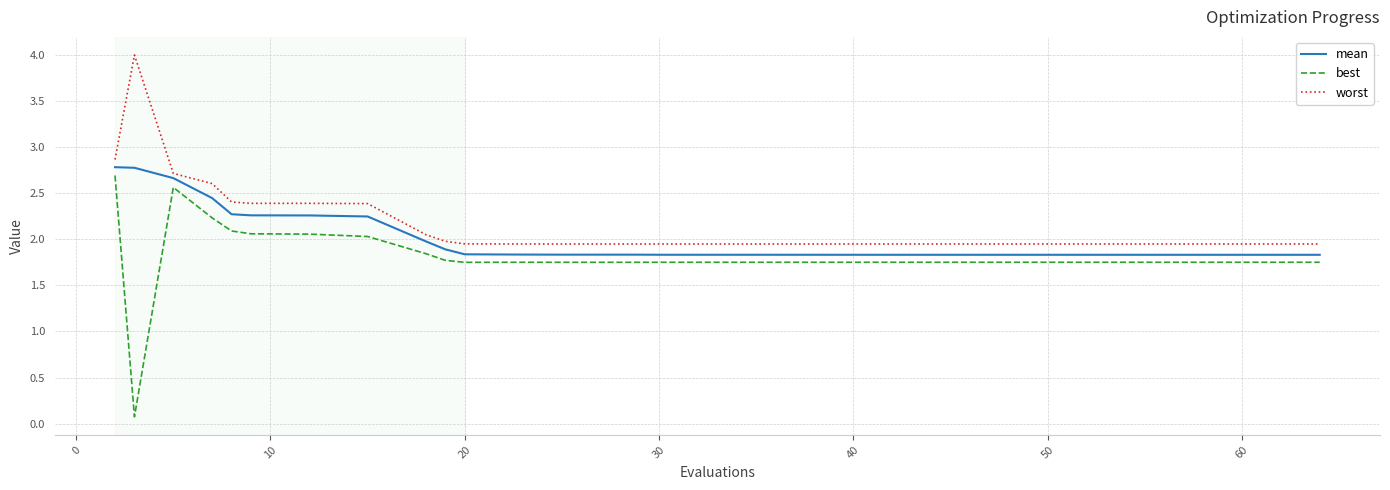

True or false: worst and best intersect in this chart.

False